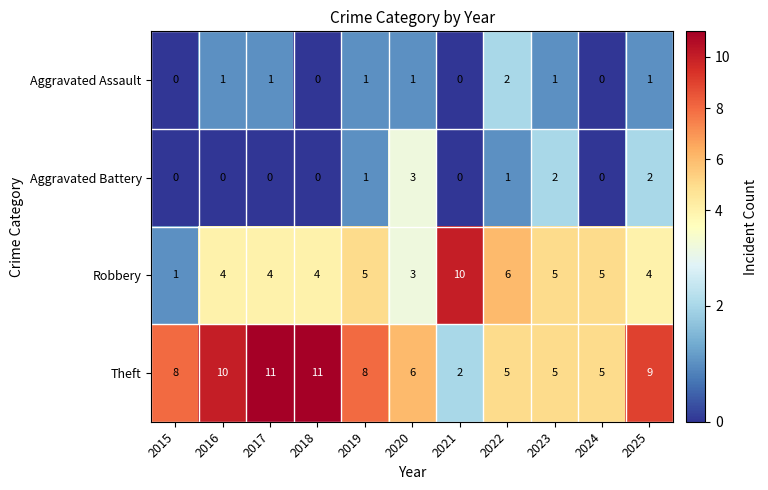

What is the highest value of the Robbery series?

10